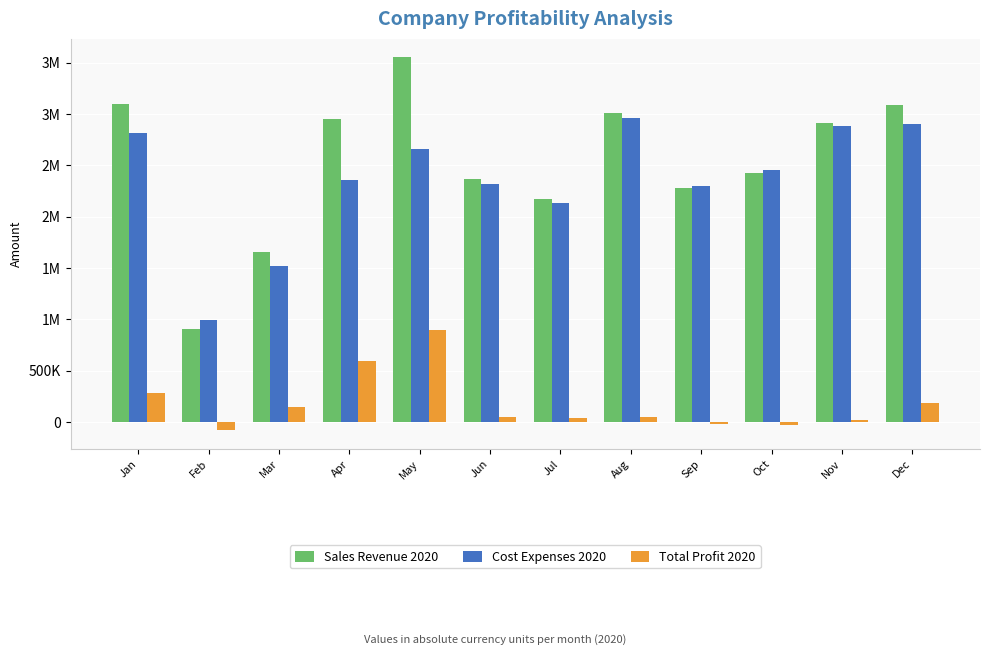

Does the chart contain stacked bars?

No